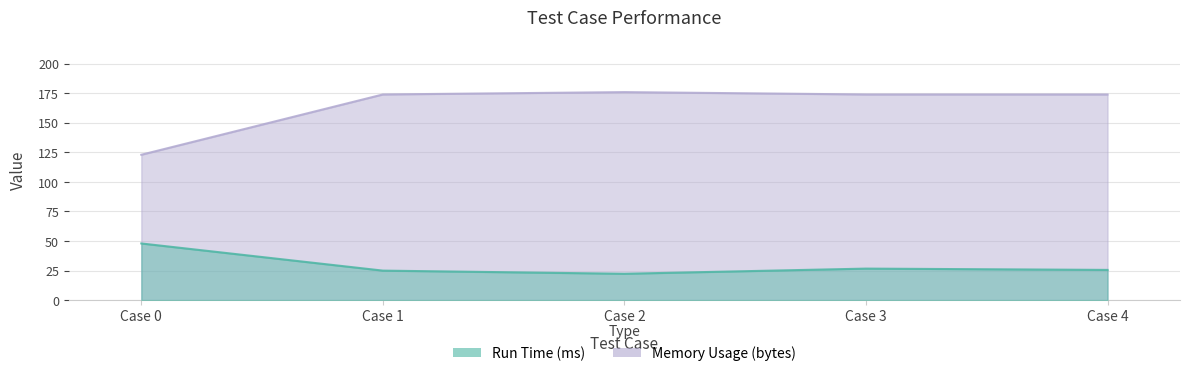

Where does the Memory Usage (bytes) series first go above 174?

Case 2